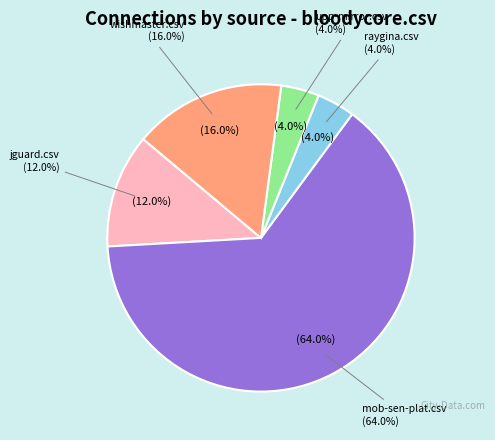

To the nearest percent, what is the difference between the jguard.csv and raygina.csv slice percentages?

8%